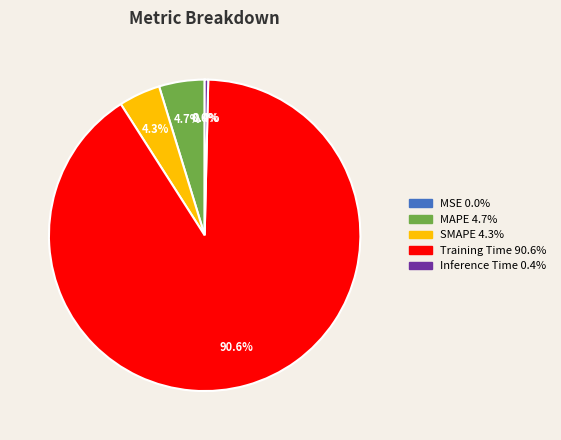

Is there any slice that represents more than half of the pie?

Yes